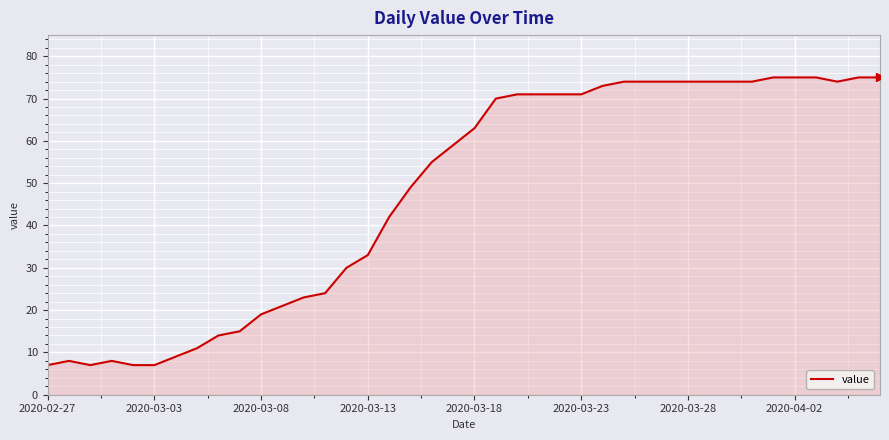

What is the greatest value displayed?

75